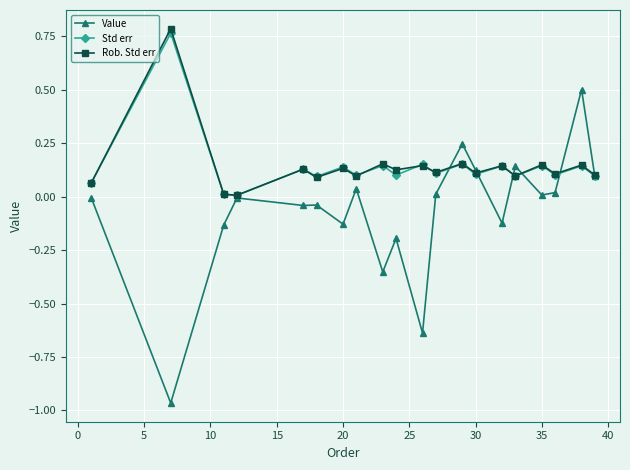

True or false: Rob. Std err has more than 2 interior local peaks.

True